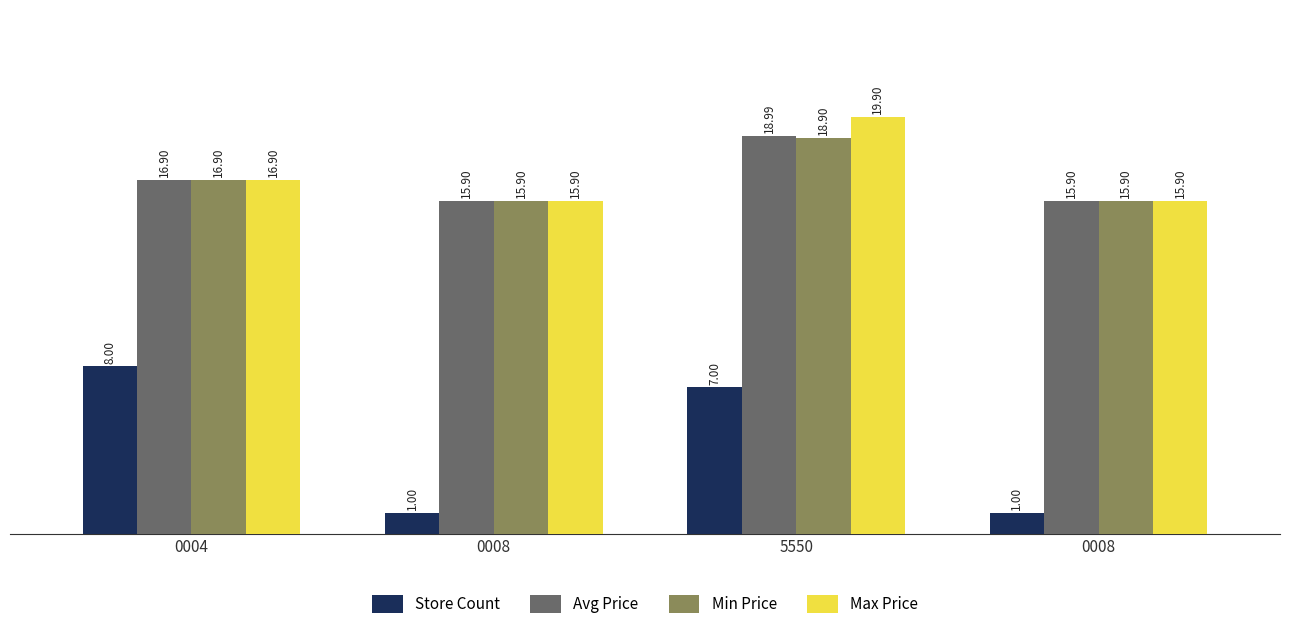

How many groups of bars are there?

4